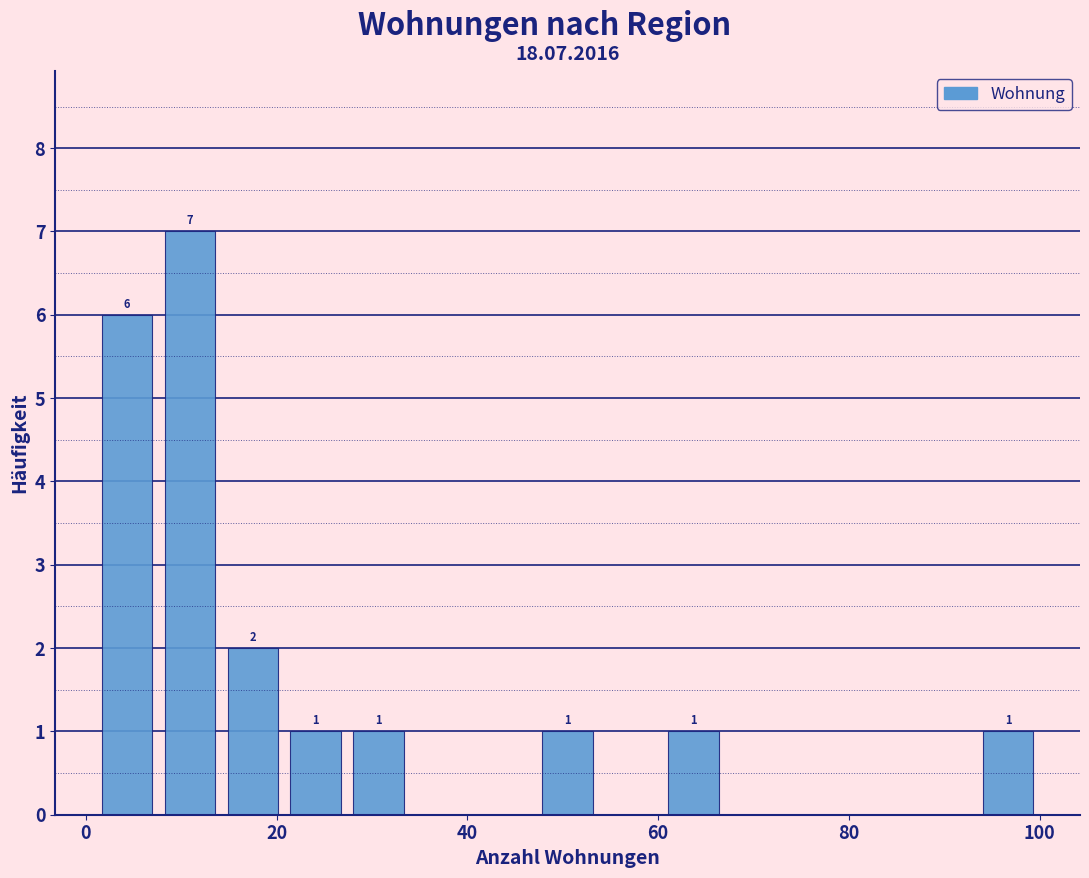

Read against the x-axis, roughly where is the centre of the tallest bar?

10